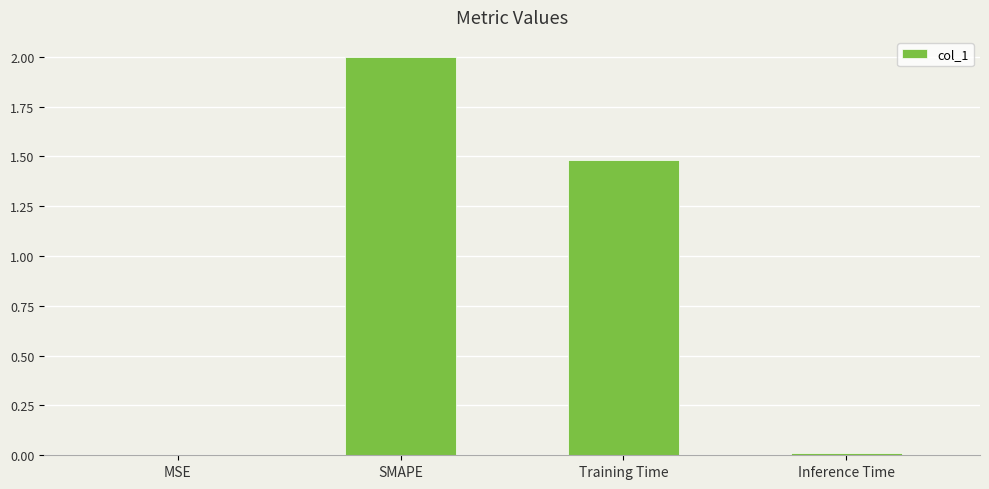

The chart shows a value of 1.3 at SMAPE. True or false?

False